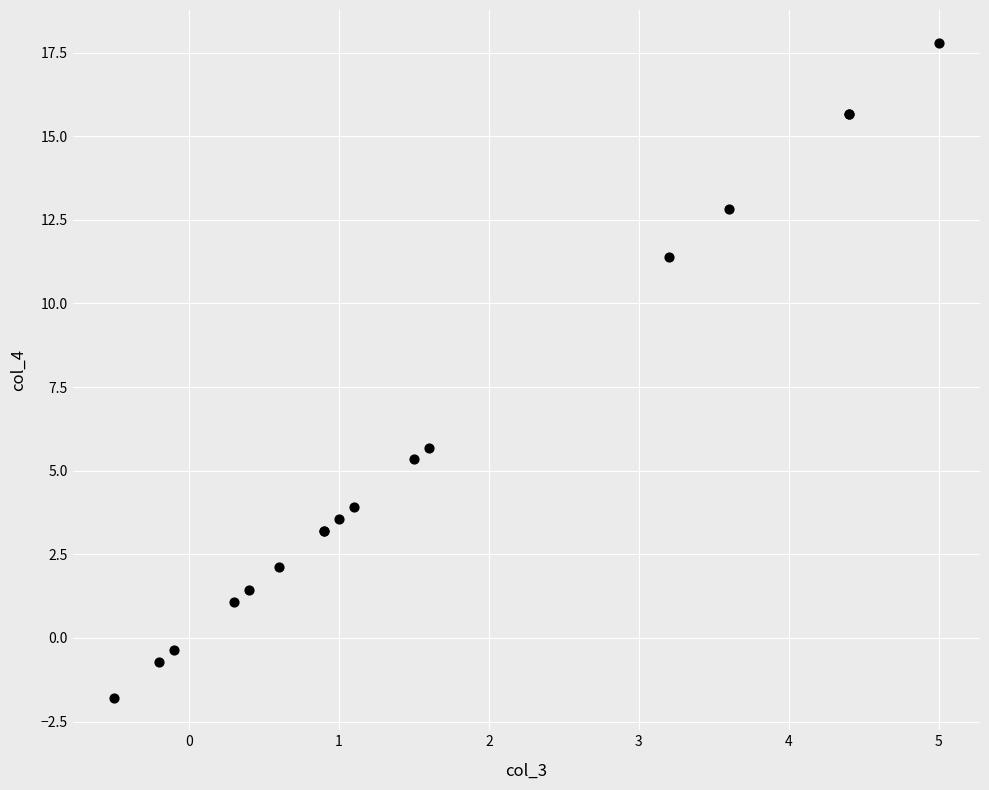

What Y value in the scatter plot is closest to 8?

5.7